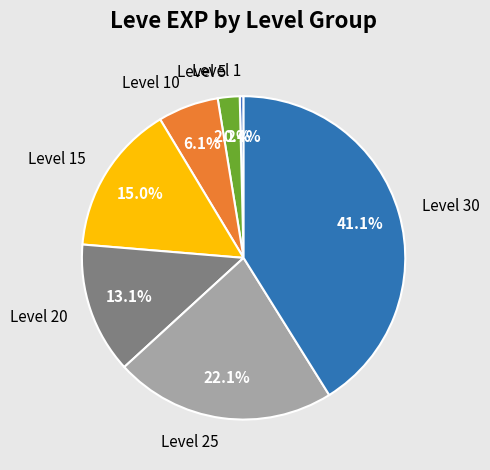

How many segments does this pie chart have?

7